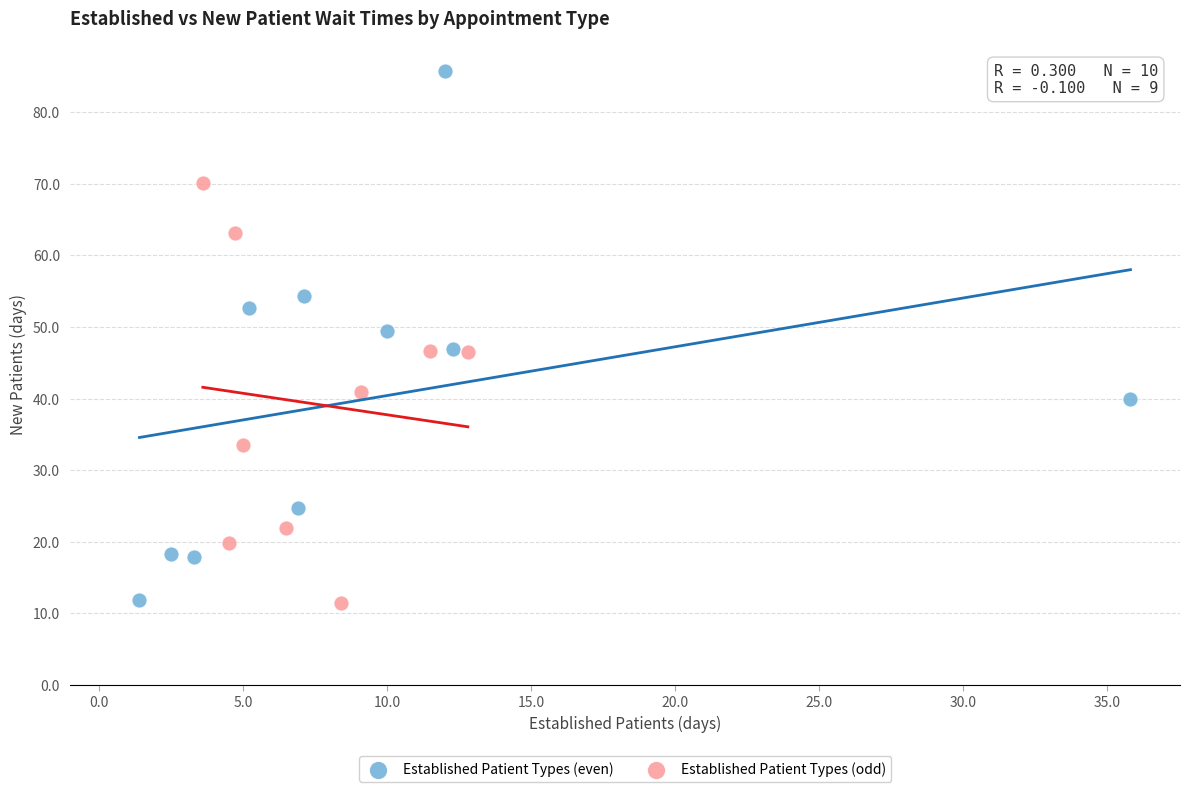

Which series has the widest spread of Y values?

Established Patient Types (even)